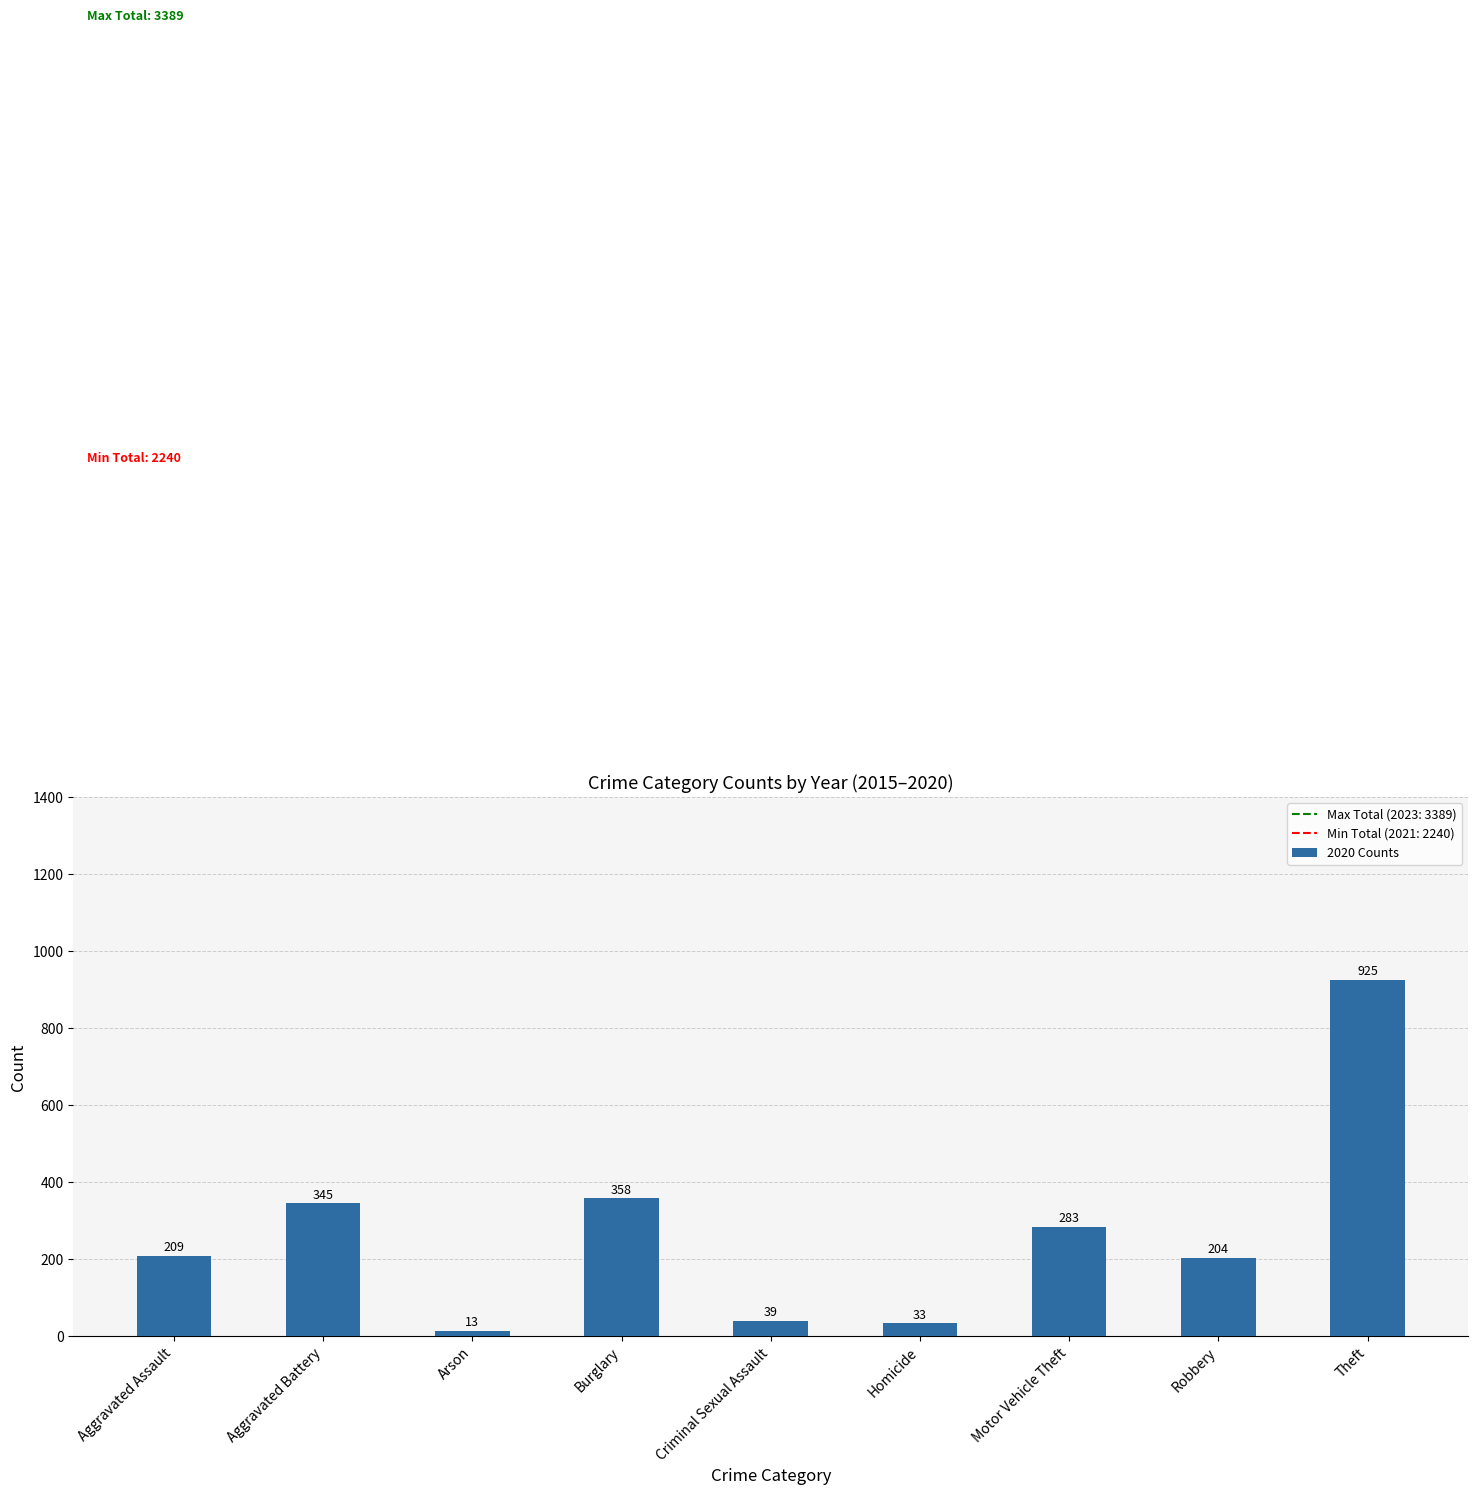

Are the bars horizontal?

No